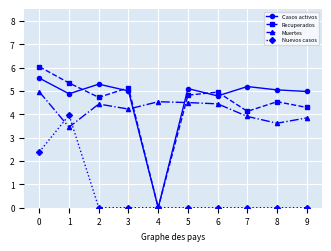

Between 1 and 8, which series saw the biggest shift?

Nuevos casos